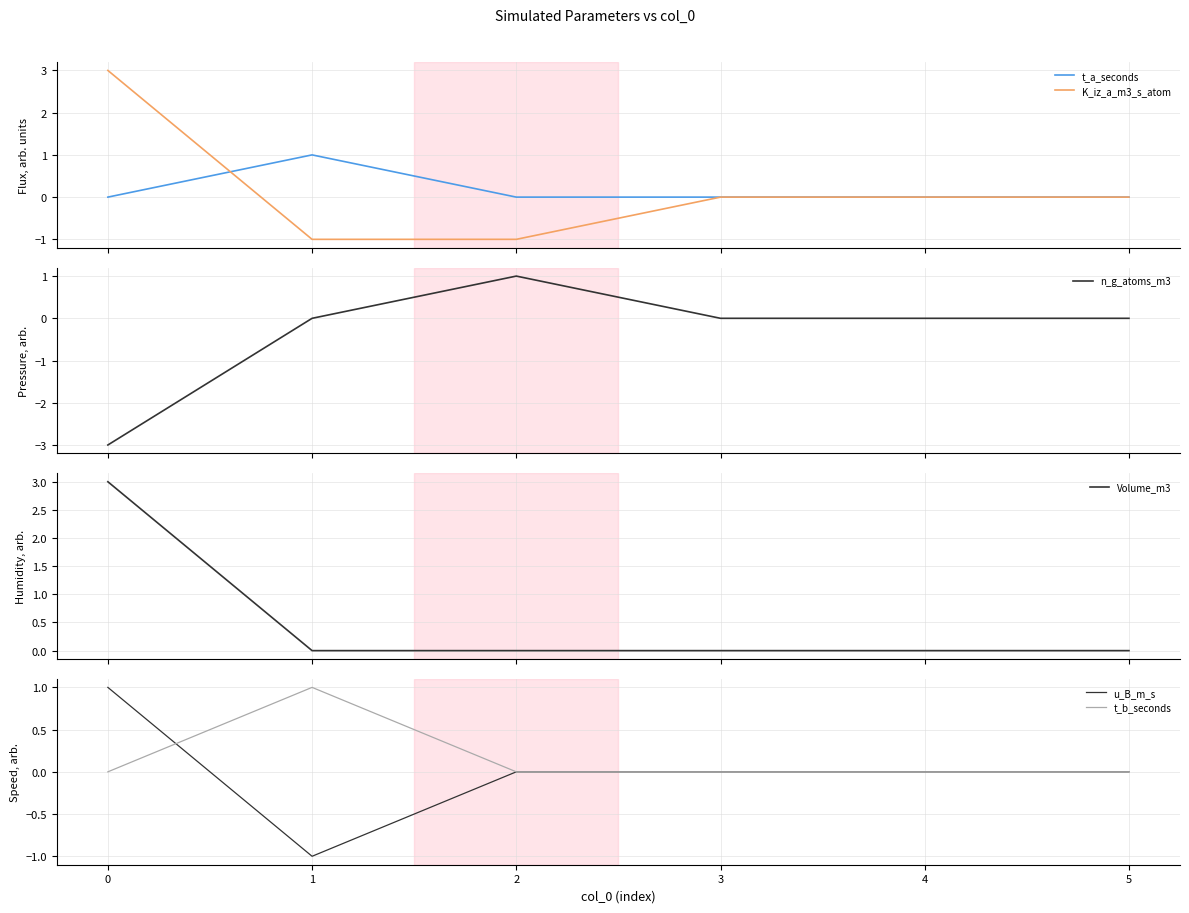

What are all the series names shown in the legend?

t_a_seconds, K_iz_a_m3_s_atom, n_g_atoms_m3, Volume_m3, u_B_m_s, t_b_seconds